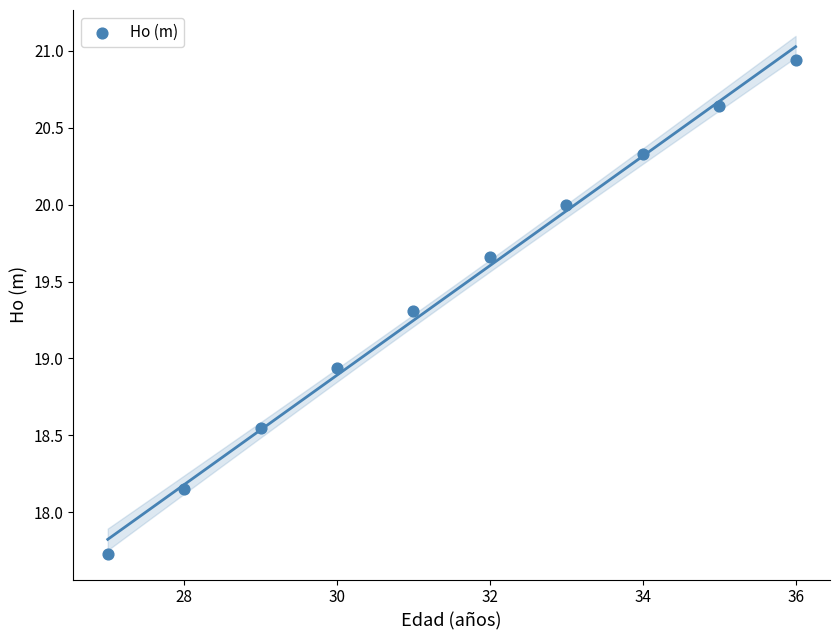

What is the range of Y values (max minus min)?

3.2